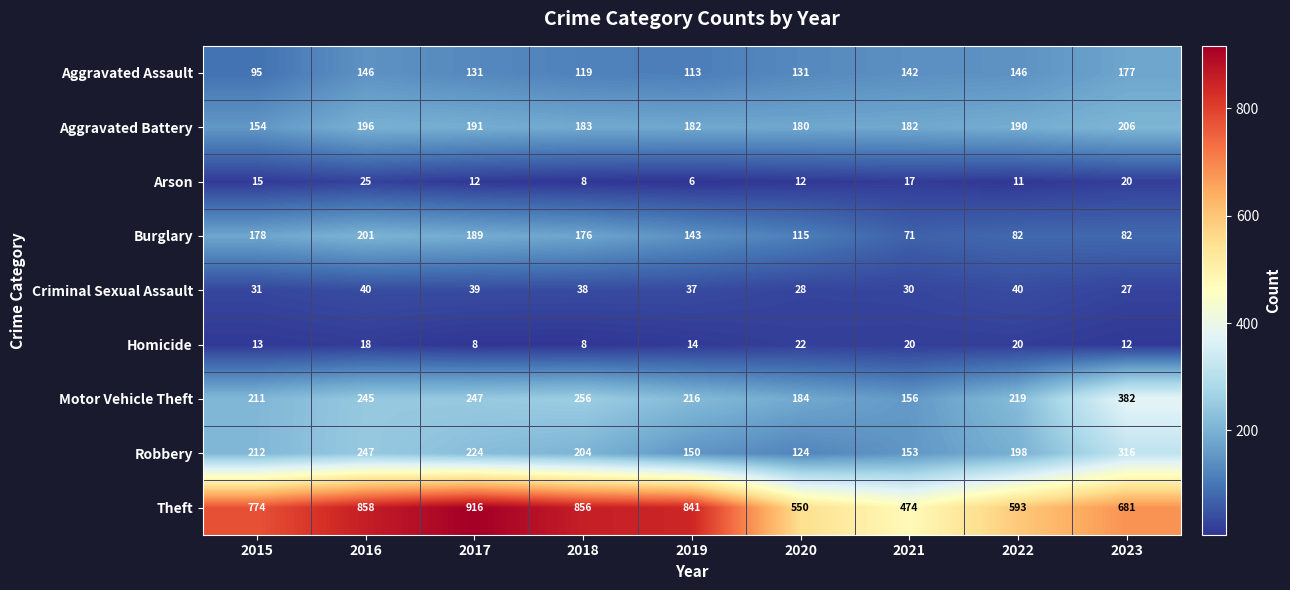

The Aggravated Battery series shows 342 at 2017. True or false?

False